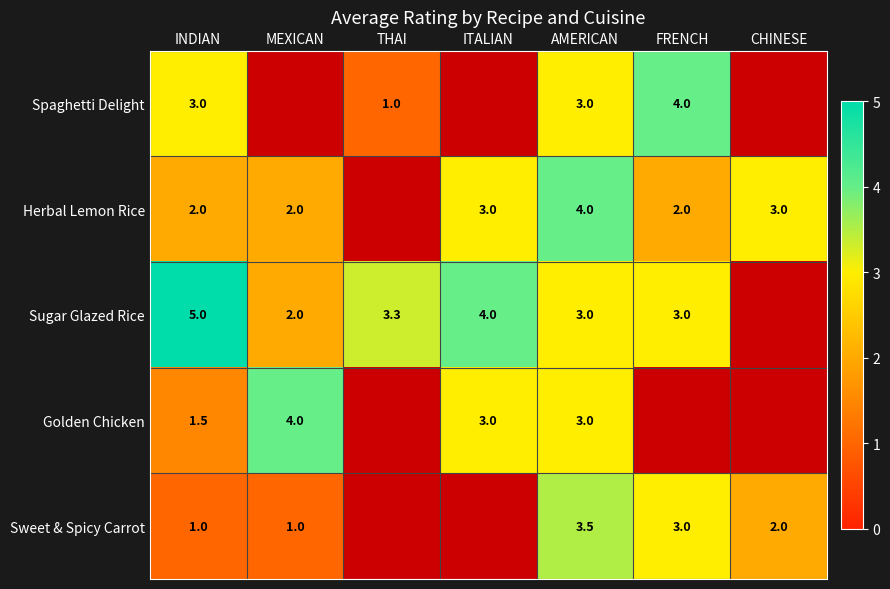

What is the greatest value displayed?

5.0